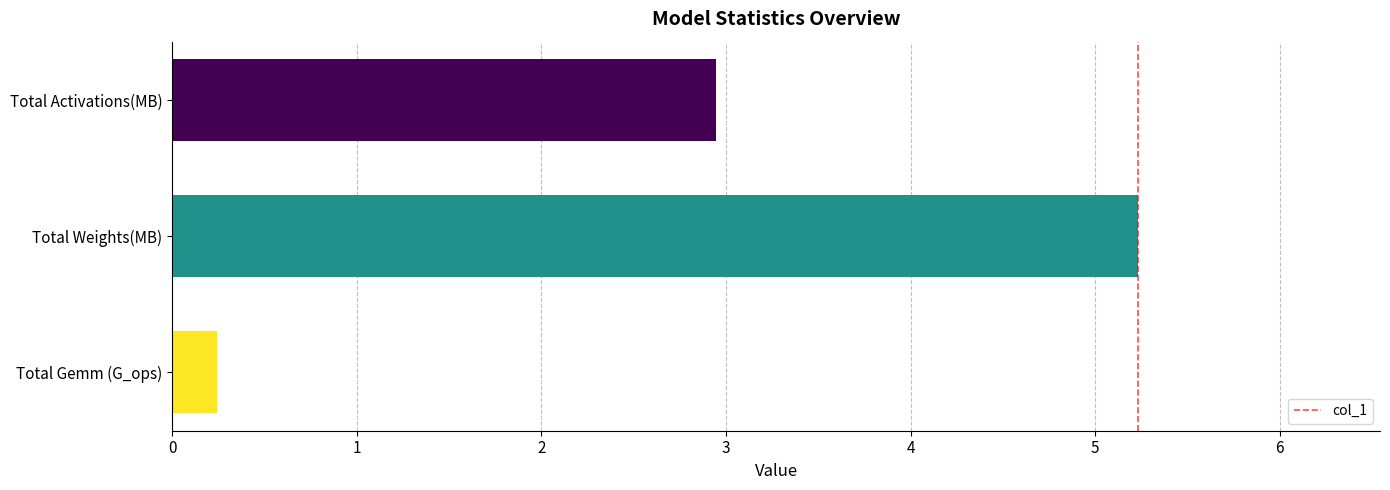

How many bars are there in total?

3